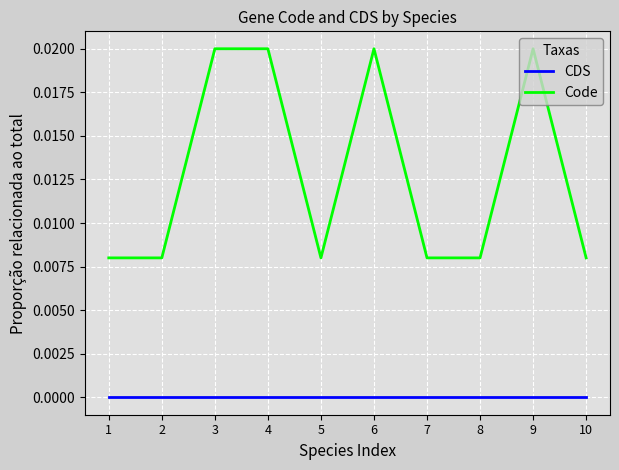

The value of Code at 2 is 0.0. True or false?

True